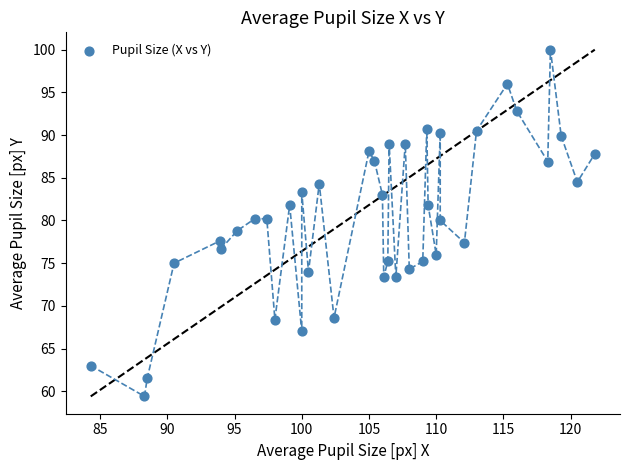

What is the range of Y values (max minus min)?

40.6